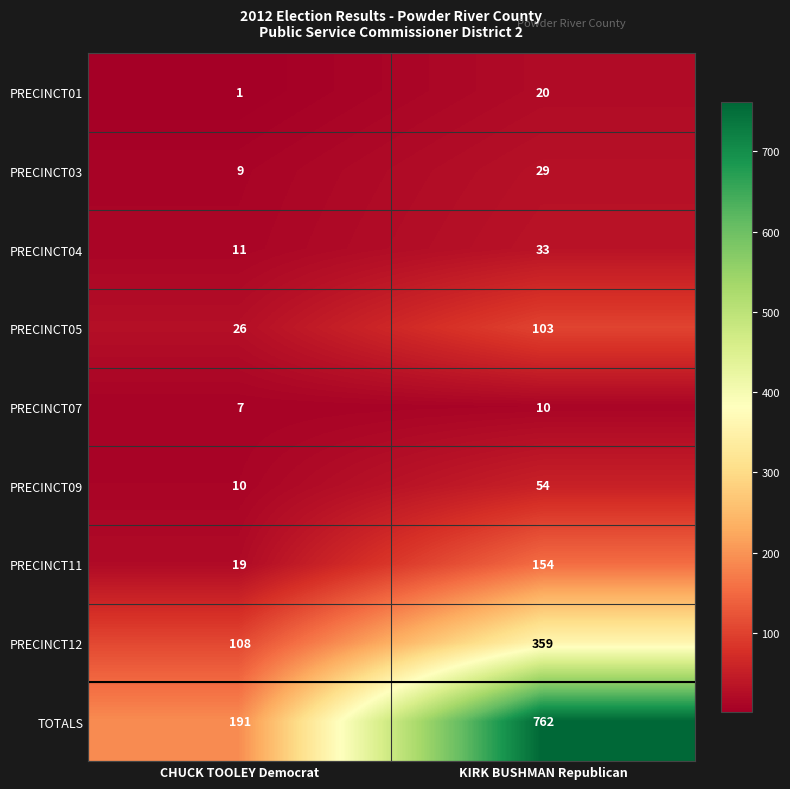

Is it true that PRECINCT03 equals 13 at CHUCK TOOLEY Democrat?

False